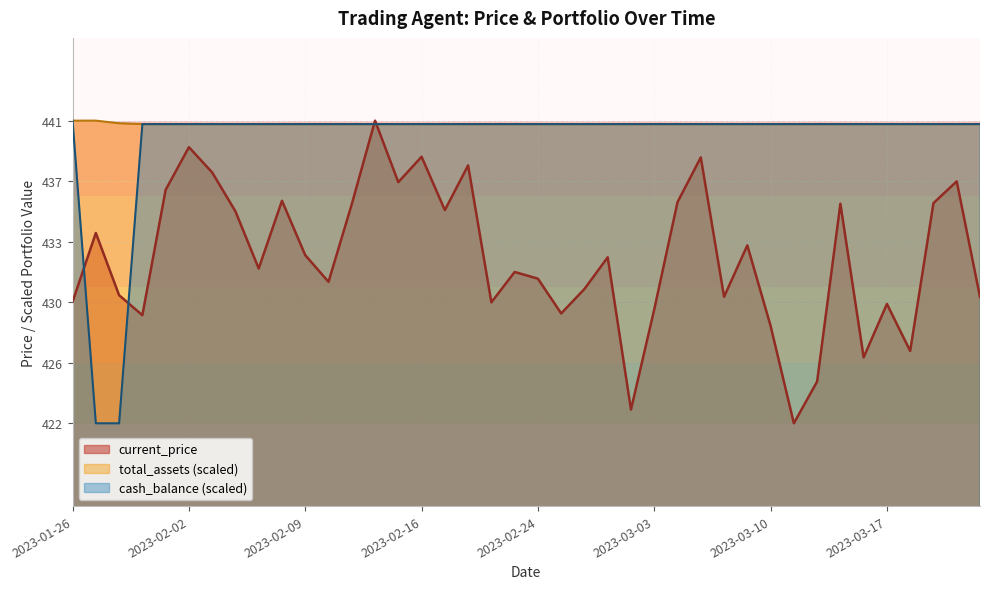

What is the total value across all series at 2023-03-06?

1316.6